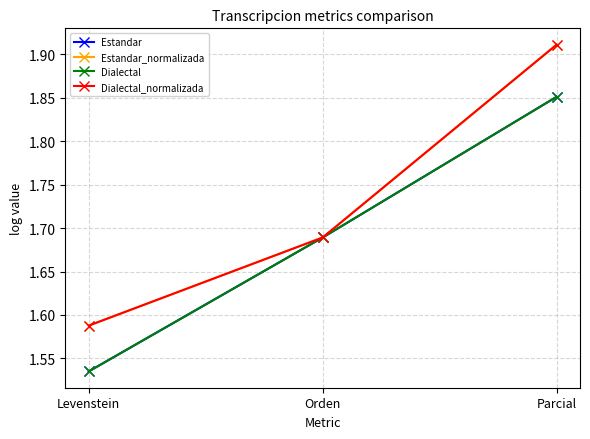

Does the chart have visible grid lines?

Yes